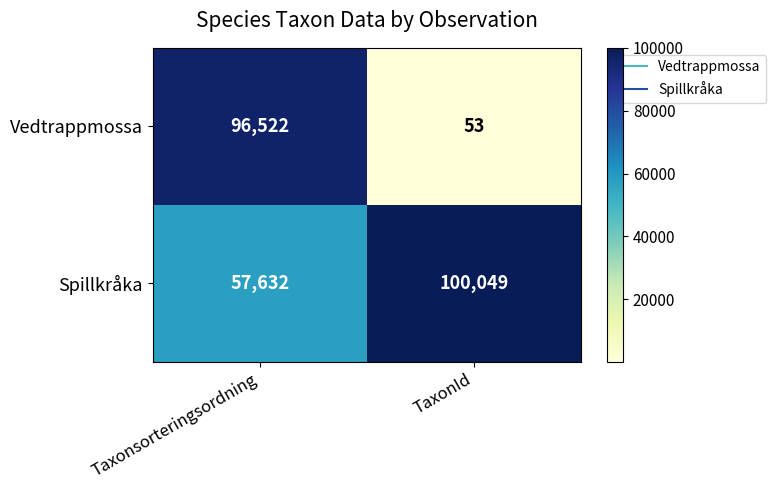

What is the sum of the Spillkråka values at TaxonId and Taxonsorteringsordning?

157681